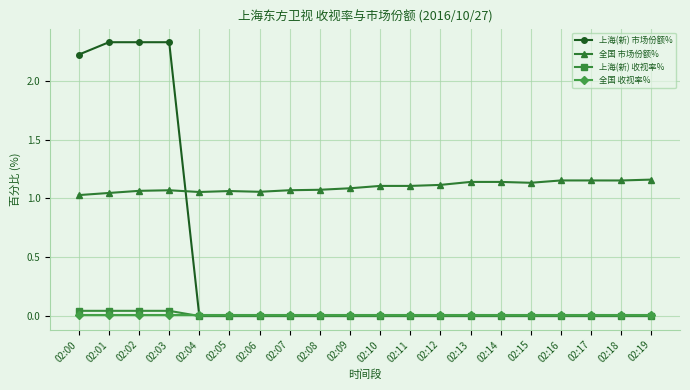

What are all the series names shown in the legend?

上海(新) 市场份额%, 全国 市场份额%, 上海(新) 收视率%, 全国 收视率%